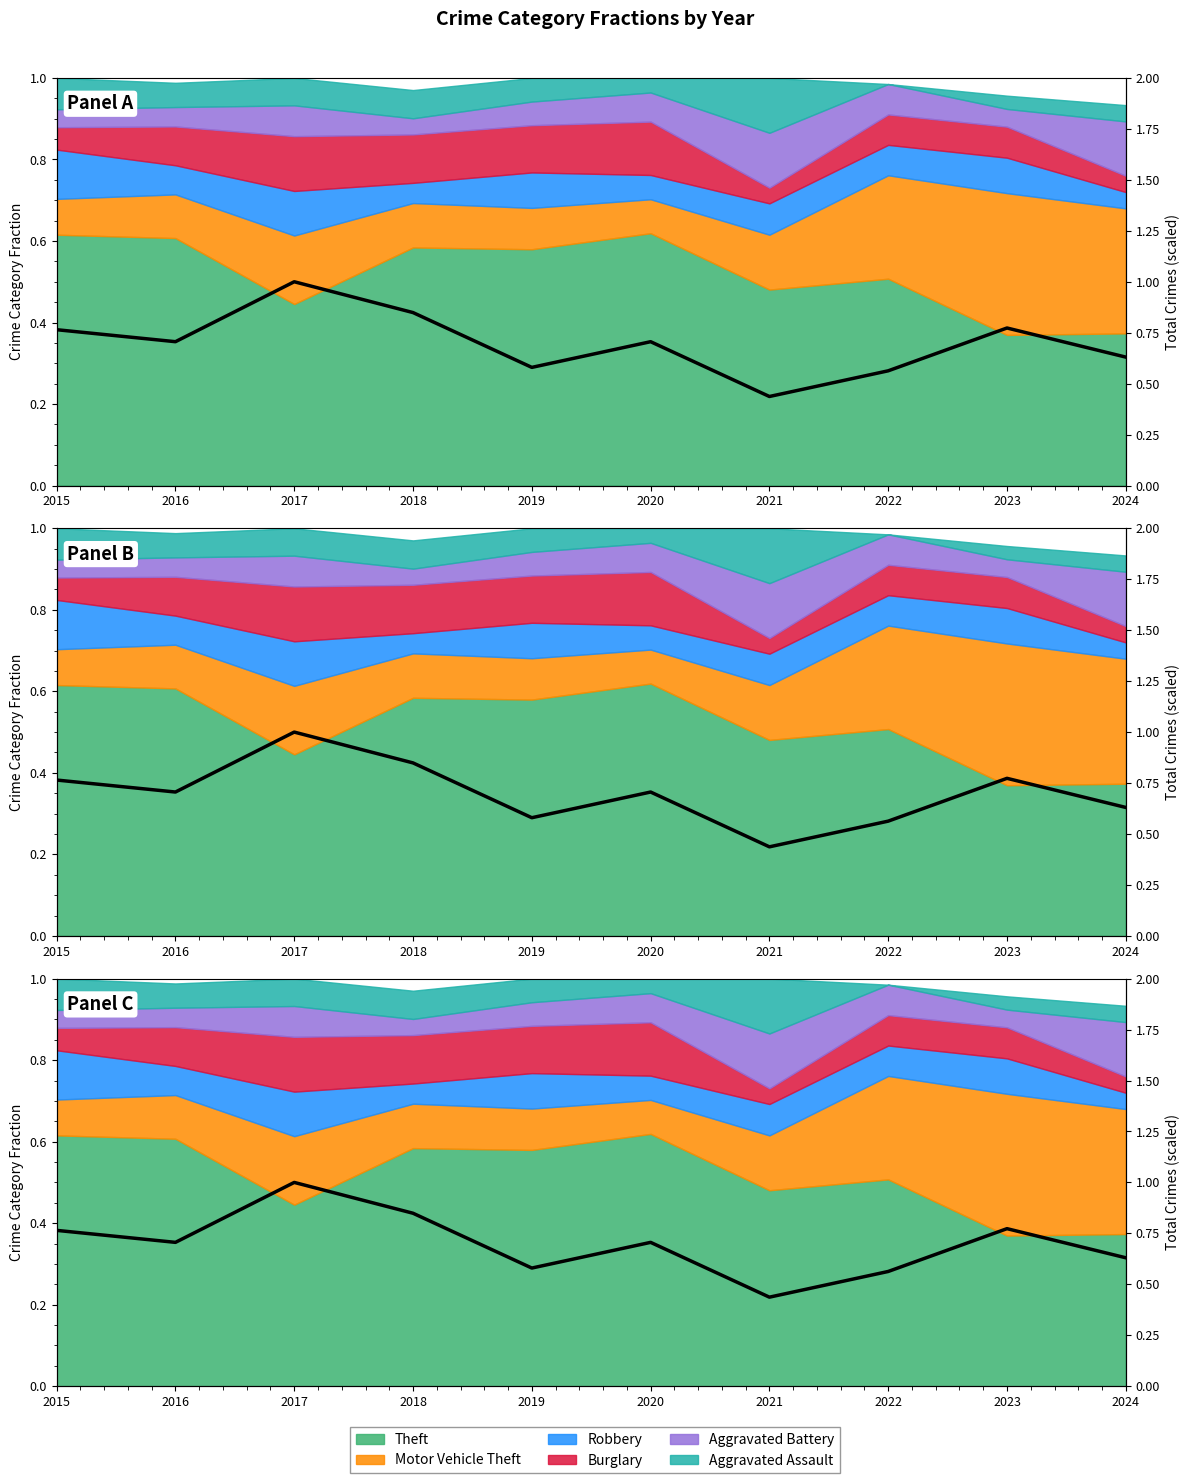

What is the difference between the maximum and minimum values?

0.6